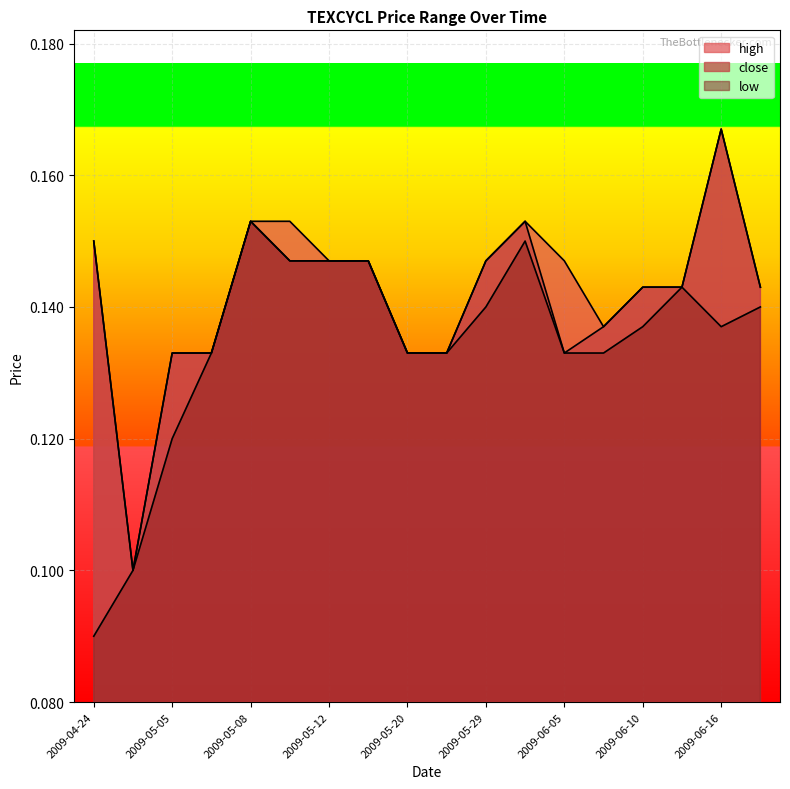

What is the label of the 1st point from the right?

2009-06-17